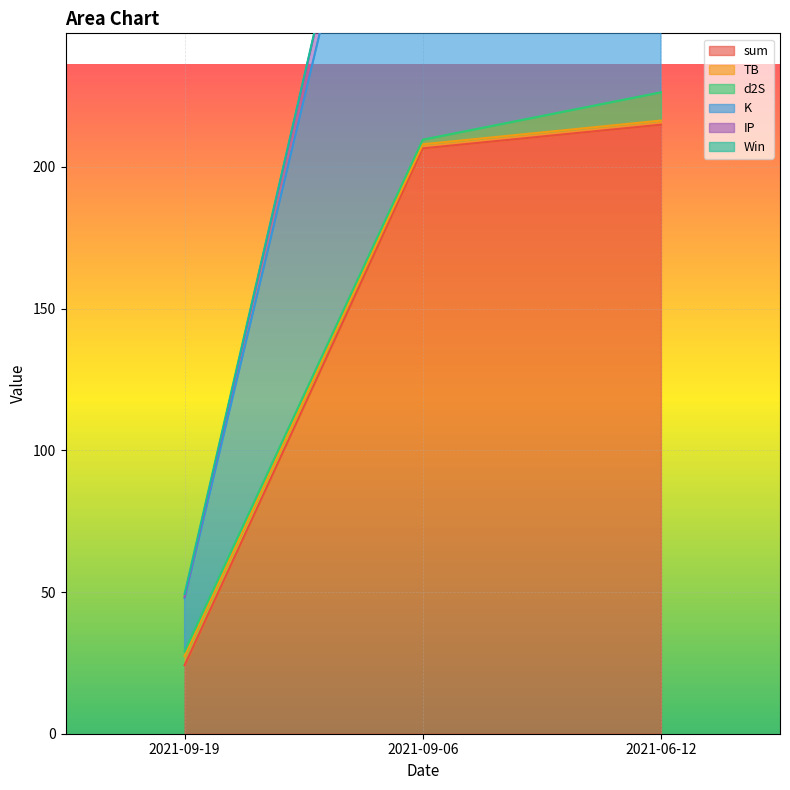

At which label does sum reach its peak?

2021-06-12